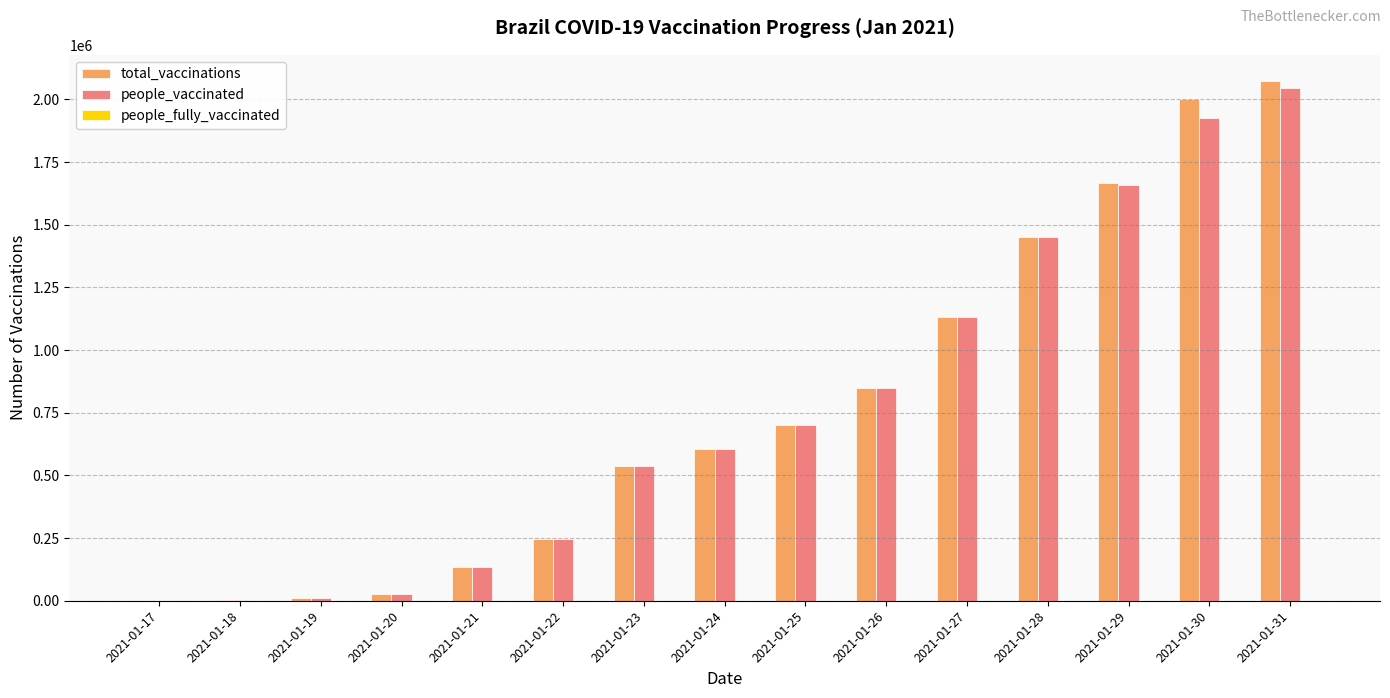

How many groups of bars are there?

15